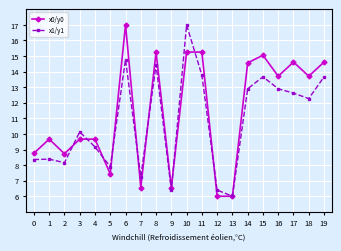

Which series has the largest total across all categories?

x0/y0